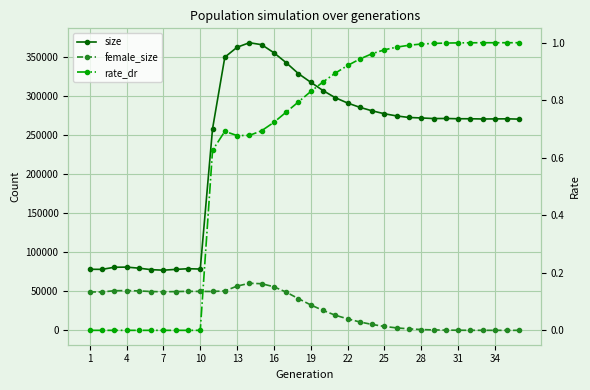

The value of female_size at 16 is 16523.2. True or false?

False